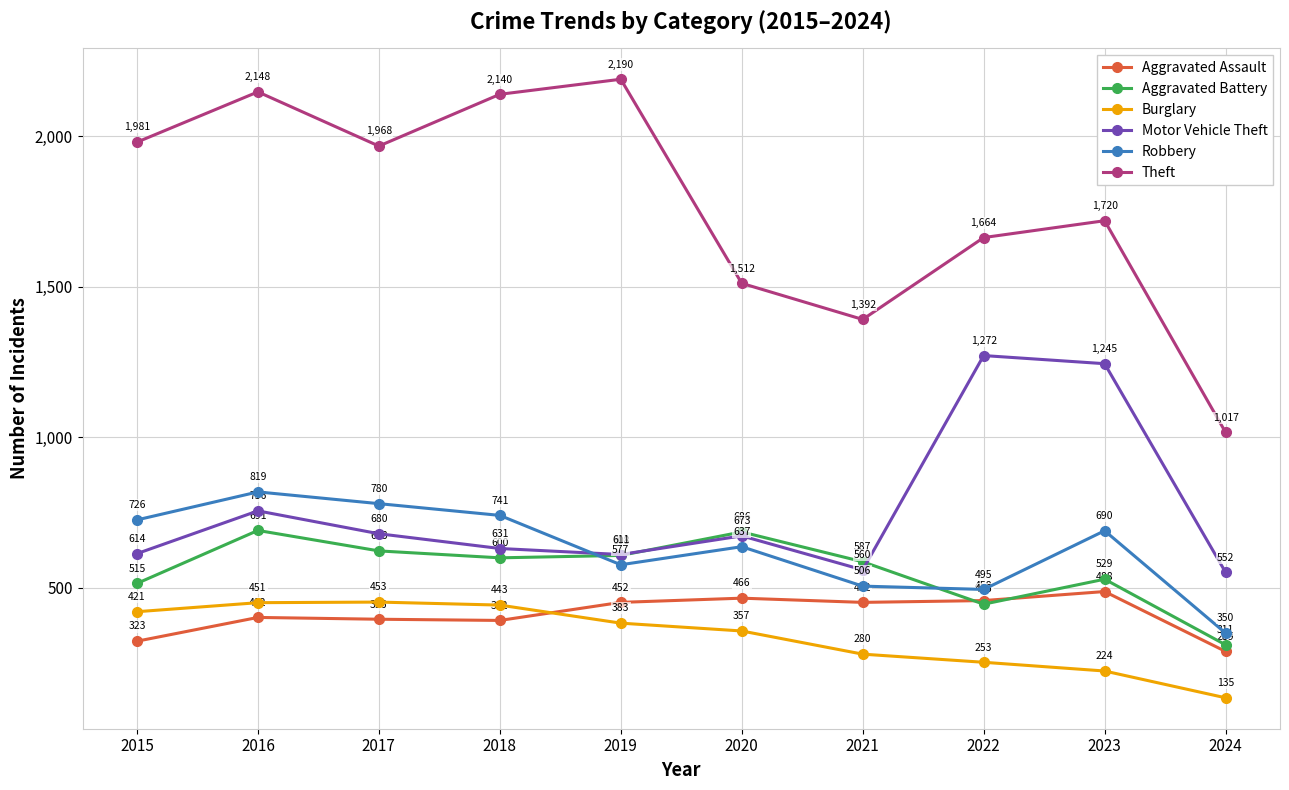

Reading left to right, extract all data points from this chart.

Aggravated Assault: 323	402	396	392	452	466	452	458	488	289
Aggravated Battery: 515	691	623	600	608	686	587	446	529	311
Burglary: 421	451	453	443	383	357	280	253	224	135
Motor Vehicle Theft: 614	756	680	631	611	673	560	1272	1245	552
Robbery: 726	819	780	741	577	637	506	495	690	350
Theft: 1981	2148	1968	2140	2190	1512	1392	1664	1720	1017